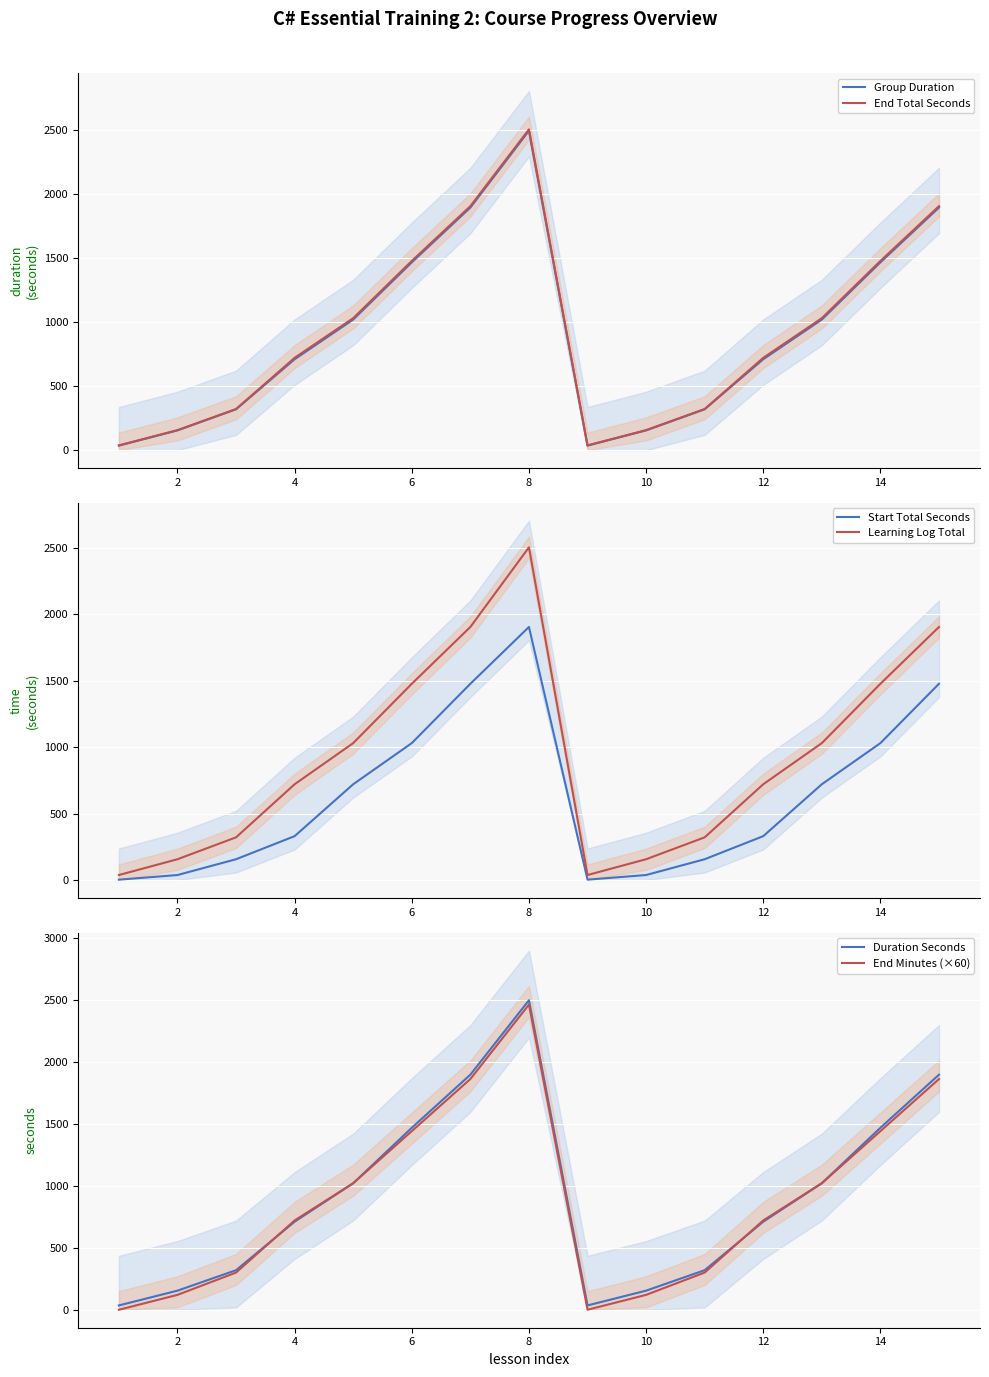

What is the maximum value for End Total Seconds?

2506